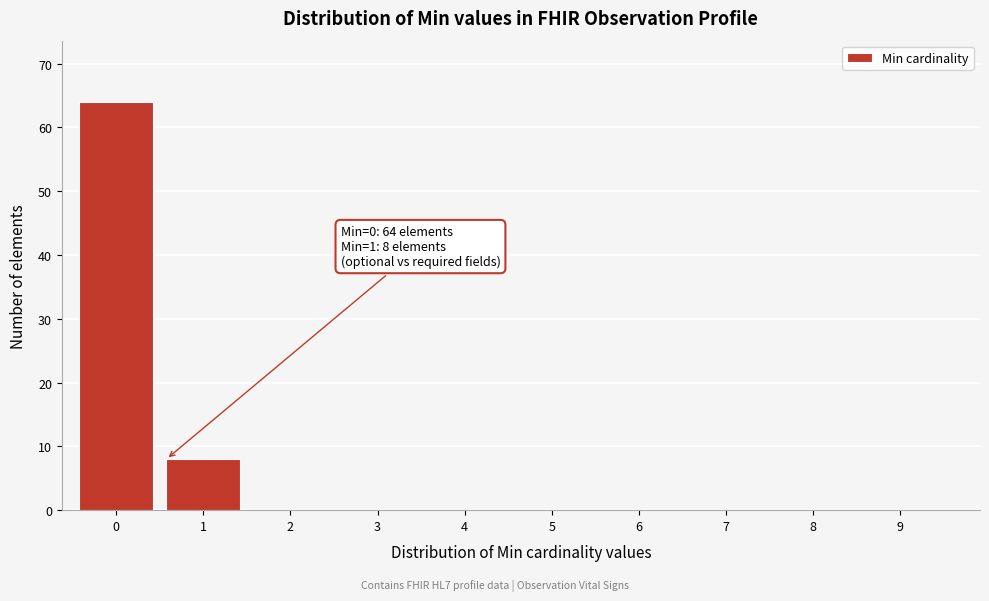

Reading left to right, what are all the values shown in this chart?

0=64	1=8	2=0	3=0	4=0	5=0	6=0	7=0	8=0	9=0